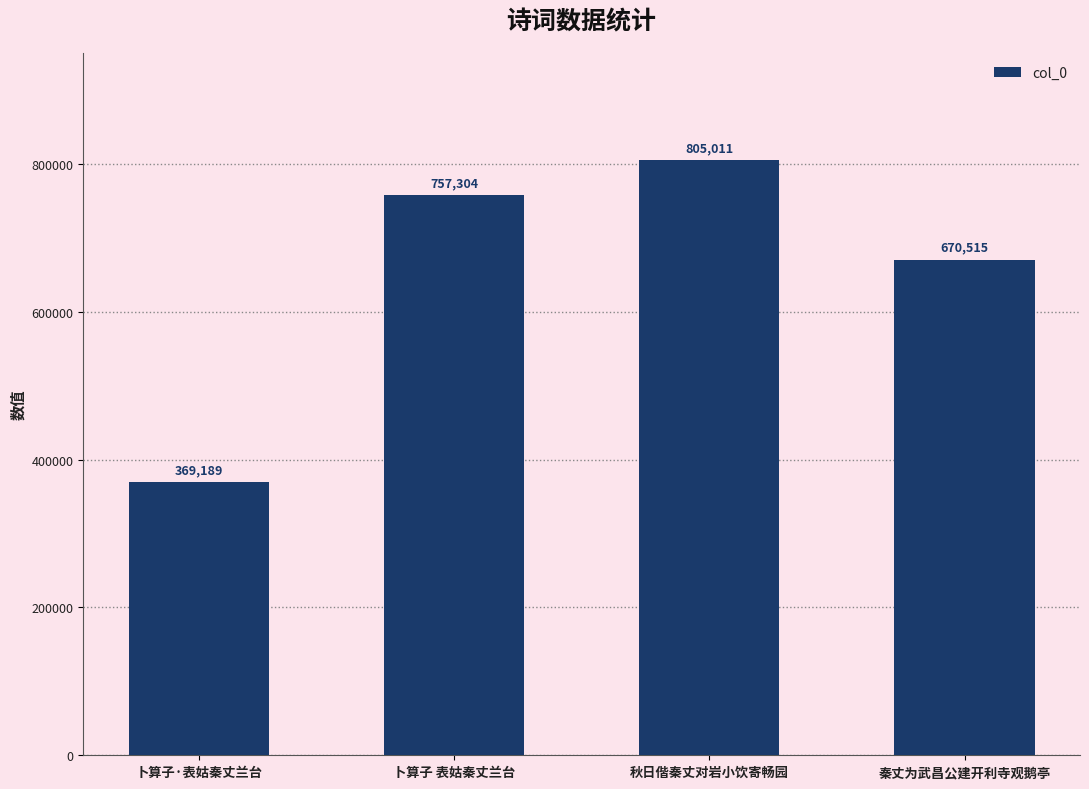

How many data points are less than 757304?

2